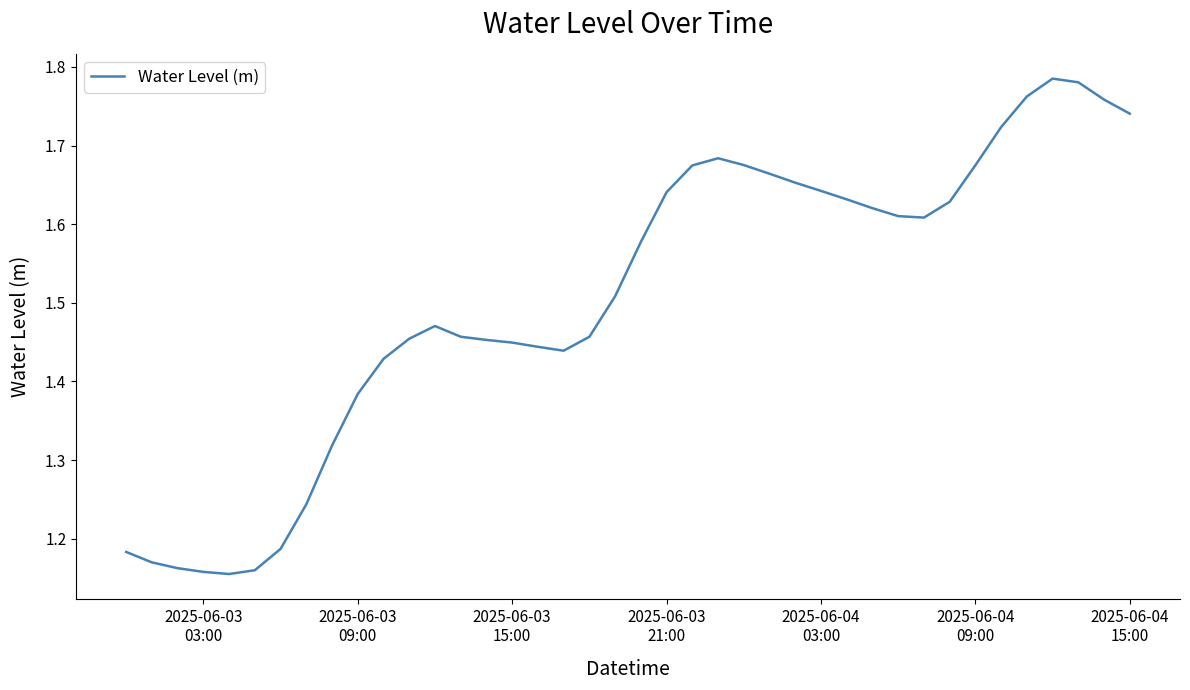

What is the difference between the maximum and minimum values?

0.6